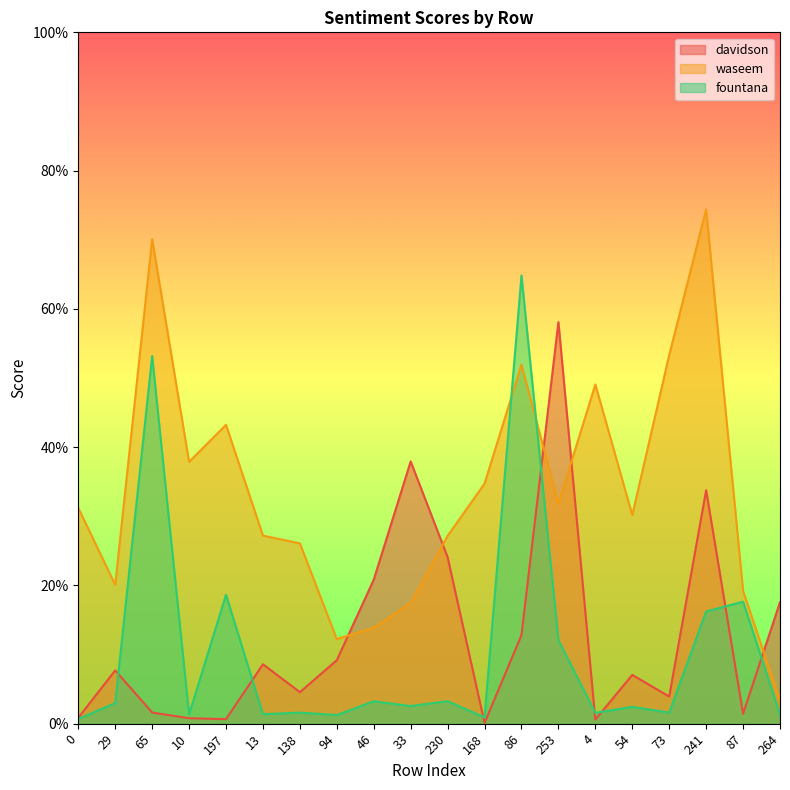

List the series in order of their peak value, lowest first.

davidson, fountana, waseem